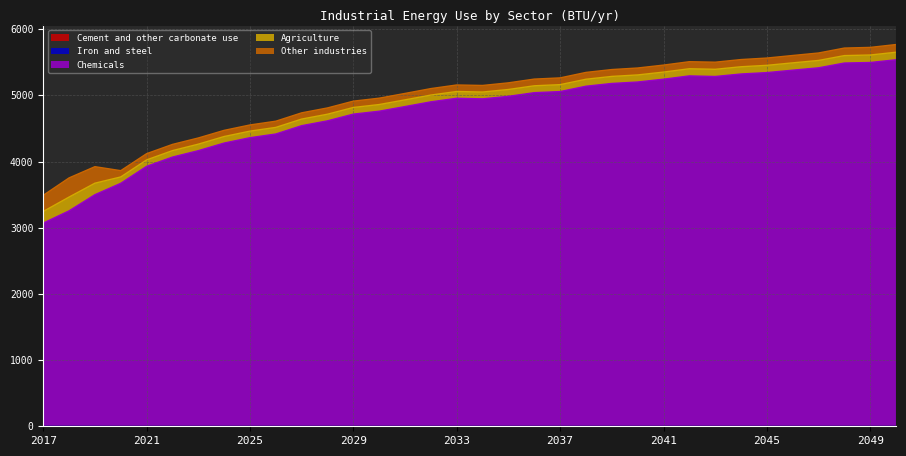

Does the chart display data point markers on the line(s)?

No